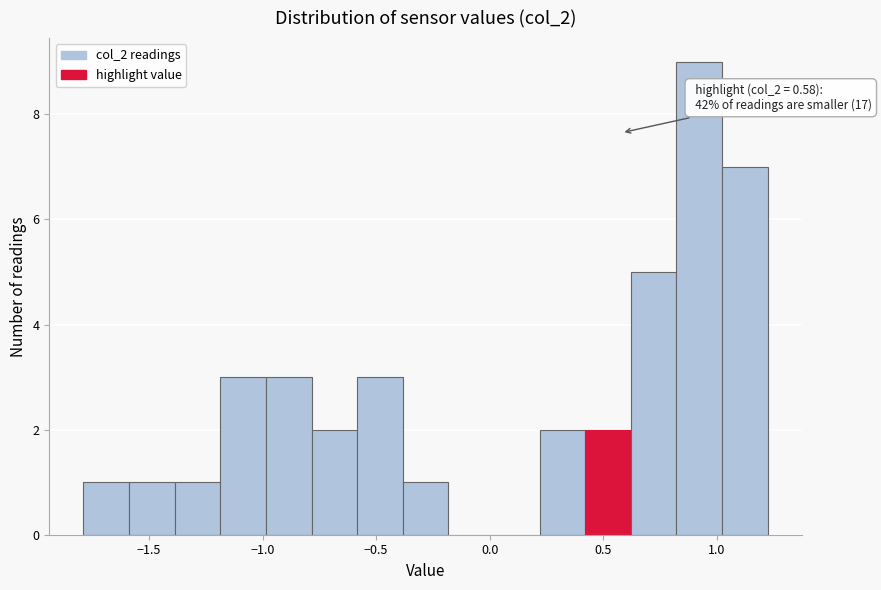

Which range on the x-axis has the tallest bar?

0.8 to 1.0